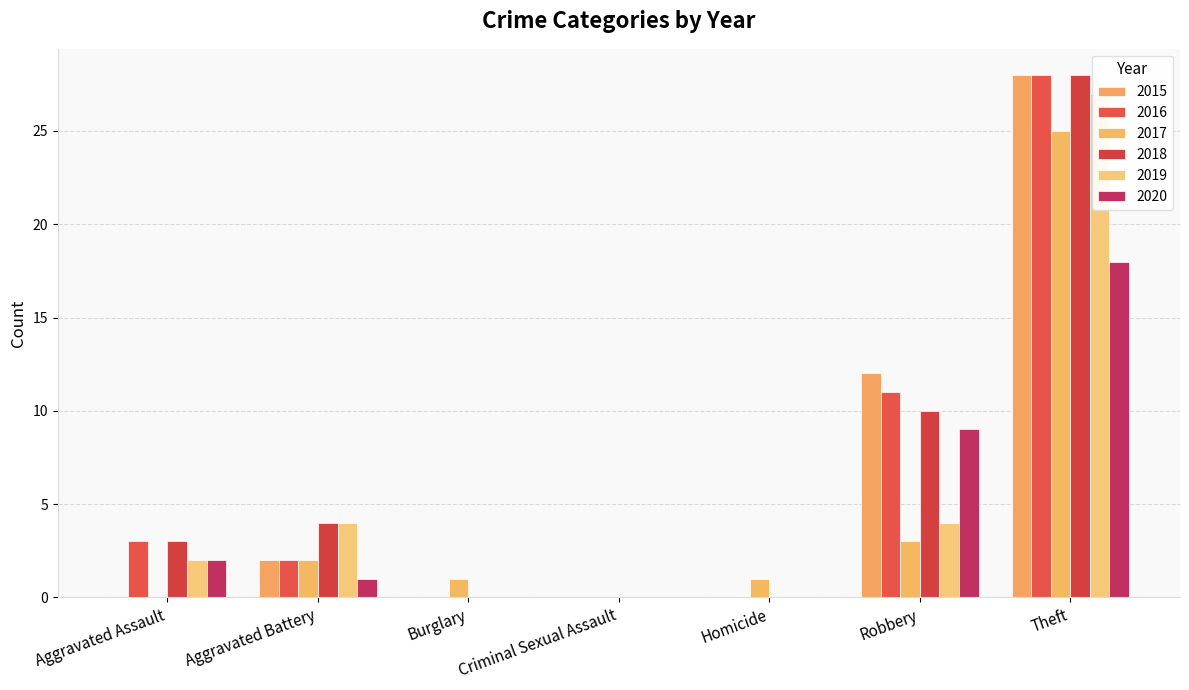

Which series has the largest total across all categories?

2018